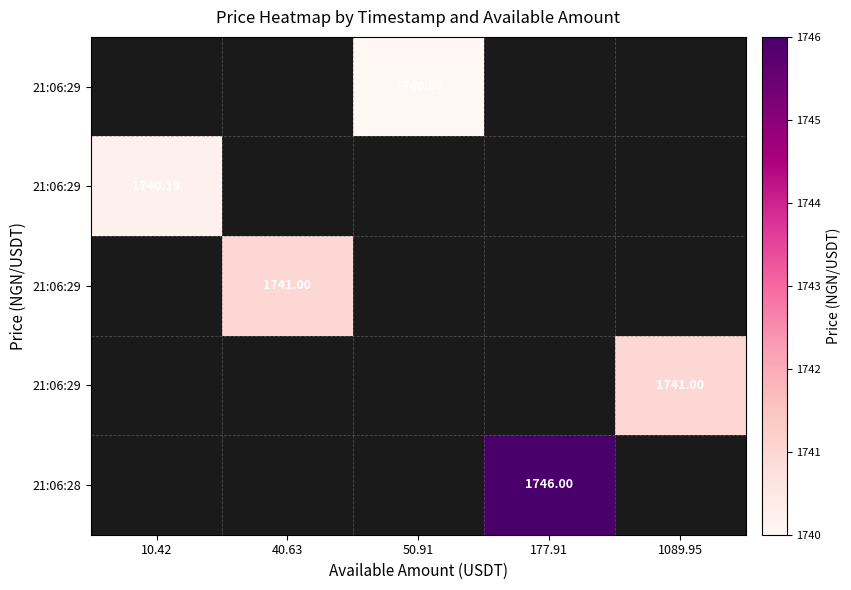

Between 10.42 and 177.91, which is larger?

177.91